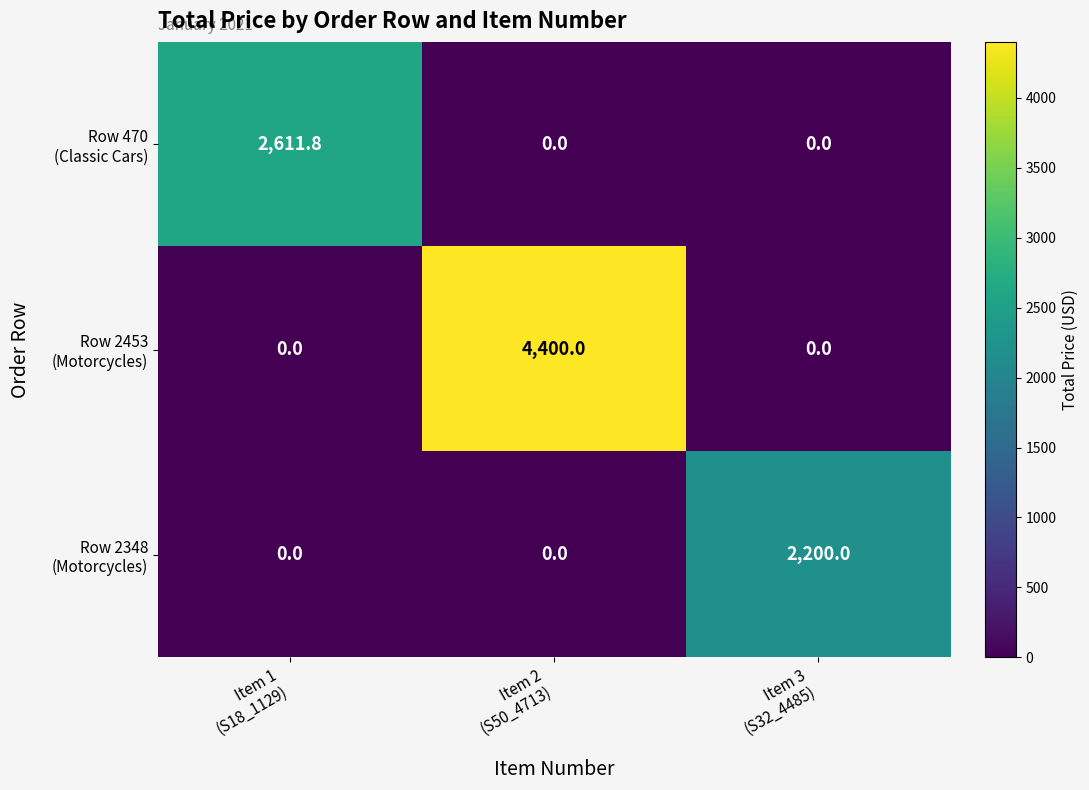

What is the difference between the highest and lowest values at Item 1
(S18_1129)?

2611.8